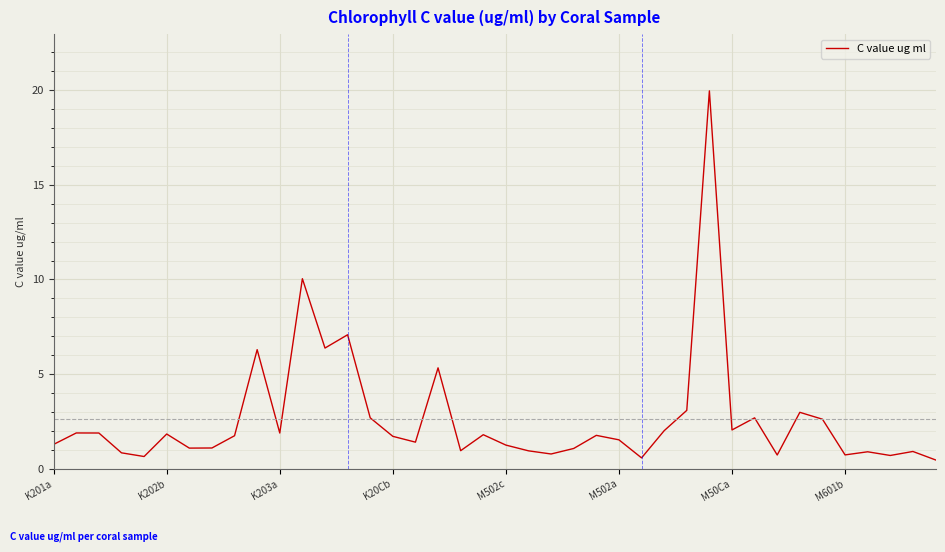

What is the difference between the maximum and minimum values?

19.5